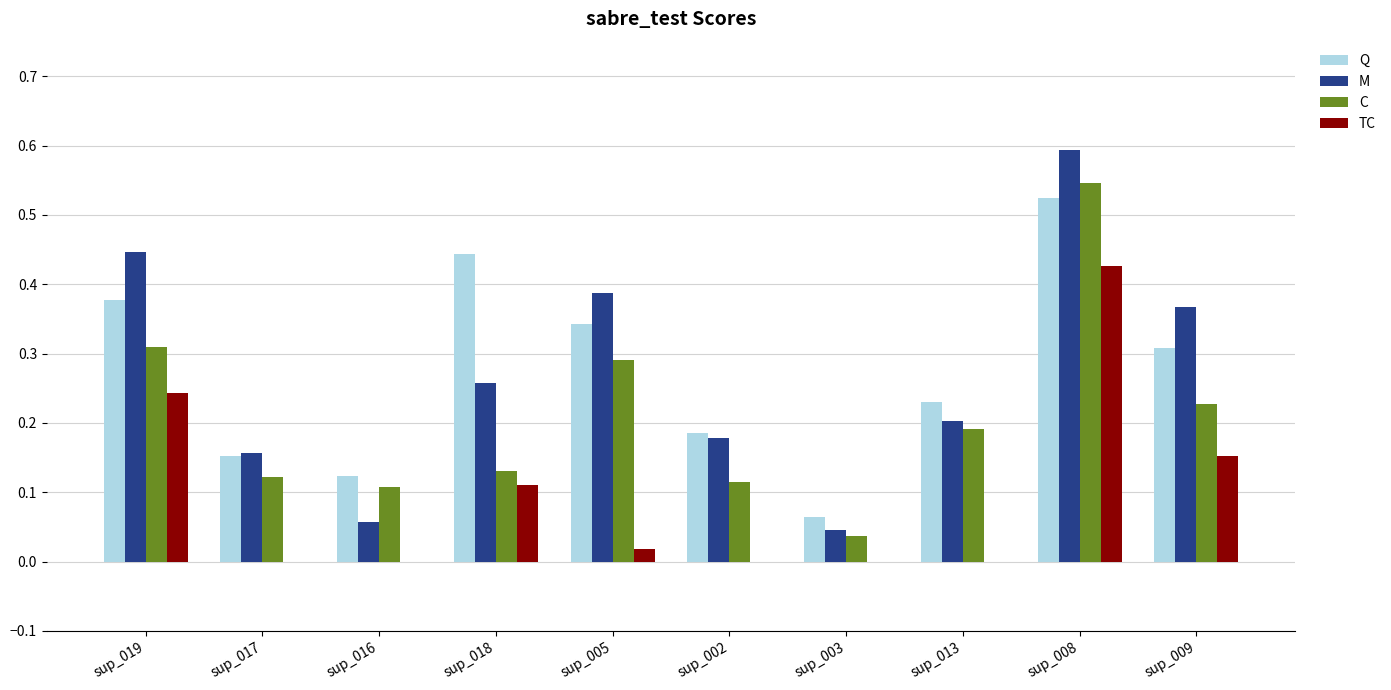

Which series changed the most between sup_016 and sup_008?

M